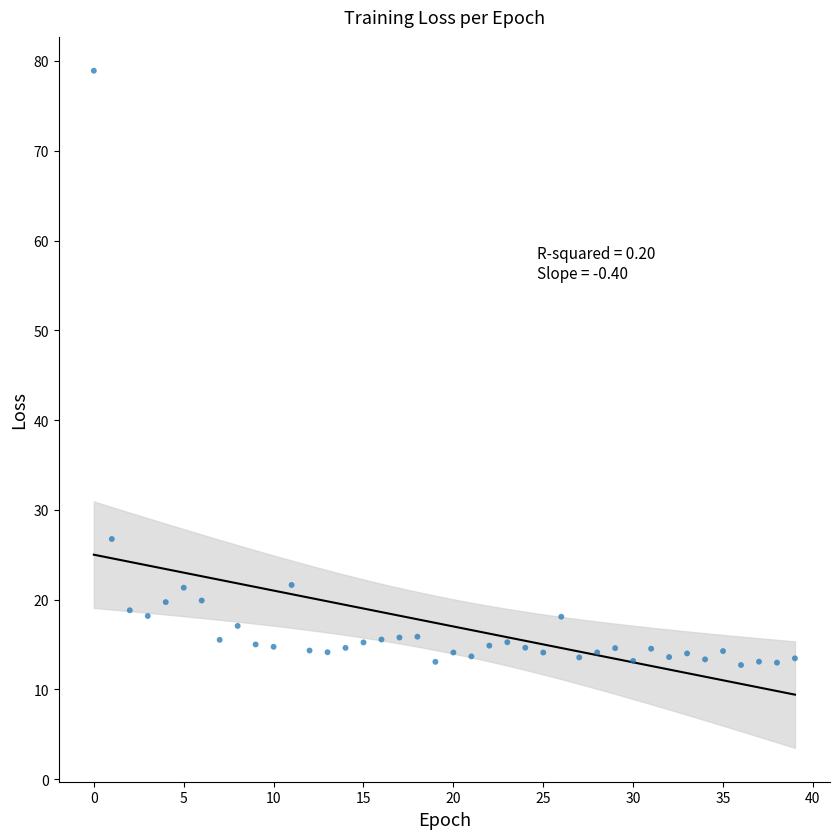

What is the range of Y values (max minus min)?

66.2